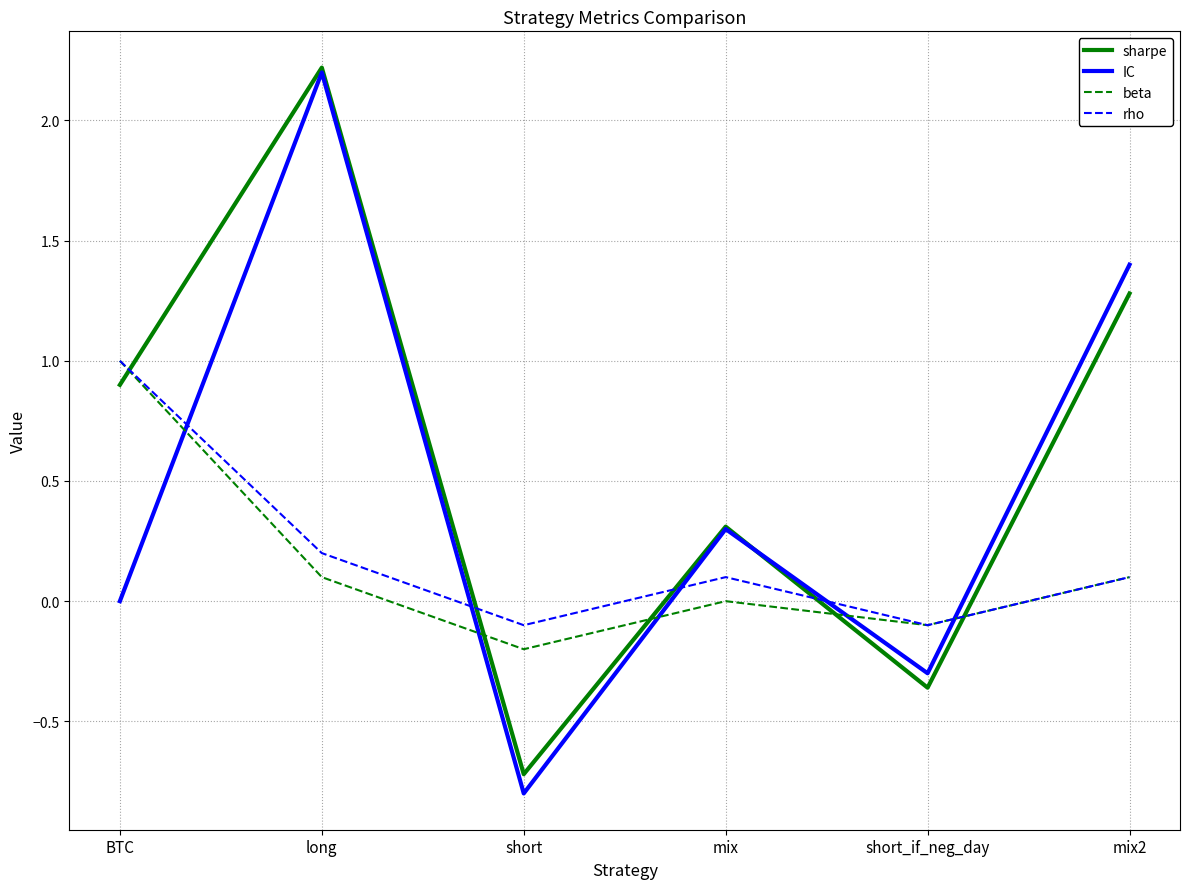

What position from the left is BTC?

1